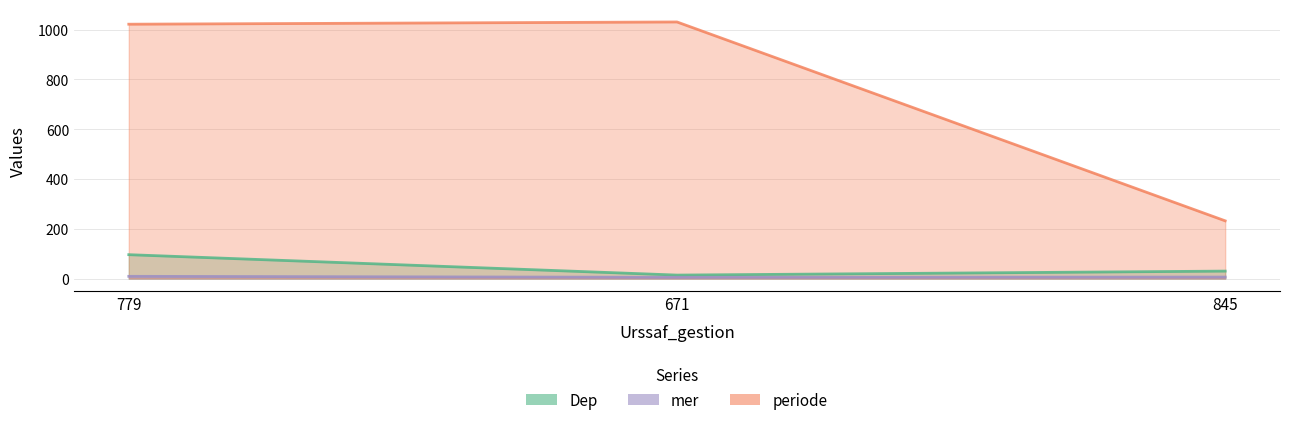

Reading left to right, list all the values displayed in this chart.

Dep: 96	14	30
mer: 9	5	6
periode: 1022	1031	232